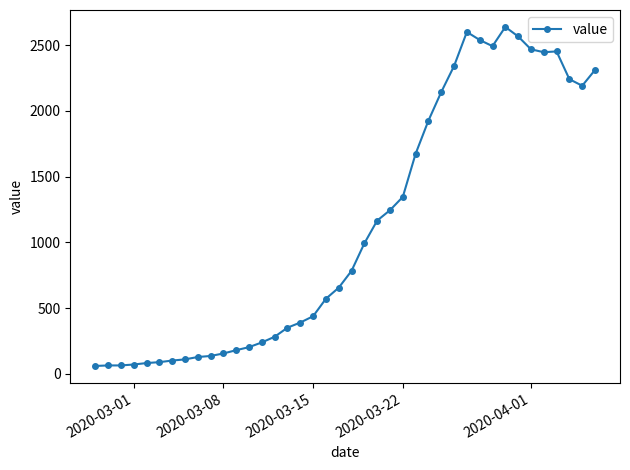

What is the greatest value displayed?

2638